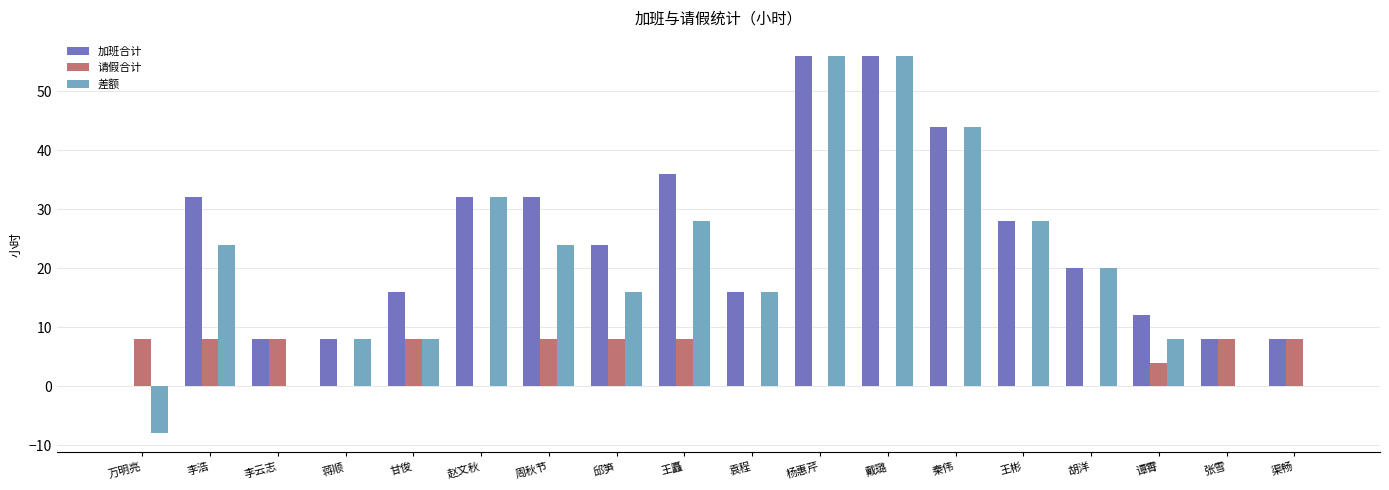

Reading right to left, extract all data points from this chart.

加班合计: 渠畅=8	张雪=8	谭霄=12	胡洋=20	王彬=28	秦伟=44	戴璐=56	杨惠芹=56	袁程=16	王矗=36	邱笋=24	周秋节=32	赵文秋=32	甘俊=16	蒋顺=8	李云志=8	李浩=32	万明亮=0
请假合计: 渠畅=8	张雪=8	谭霄=4	胡洋=0	王彬=0	秦伟=0	戴璐=0	杨惠芹=0	袁程=0	王矗=8	邱笋=8	周秋节=8	赵文秋=0	甘俊=8	蒋顺=0	李云志=8	李浩=8	万明亮=8
差额: 渠畅=0	张雪=0	谭霄=8	胡洋=20	王彬=28	秦伟=44	戴璐=56	杨惠芹=56	袁程=16	王矗=28	邱笋=16	周秋节=24	赵文秋=32	甘俊=8	蒋顺=8	李云志=0	李浩=24	万明亮=-8